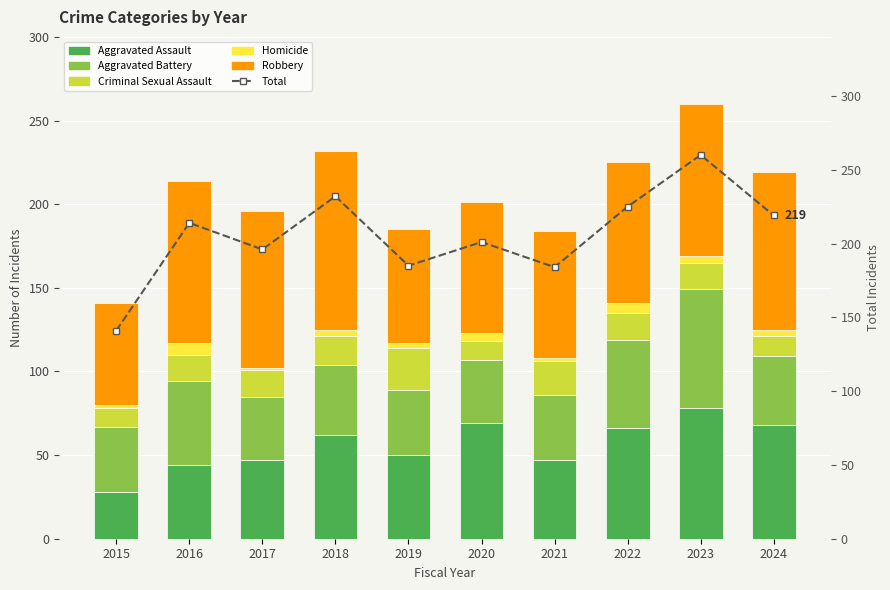

List the series in order of their peak value, highest first.

Total, Robbery, Aggravated Assault, Aggravated Battery, Criminal Sexual Assault, Homicide